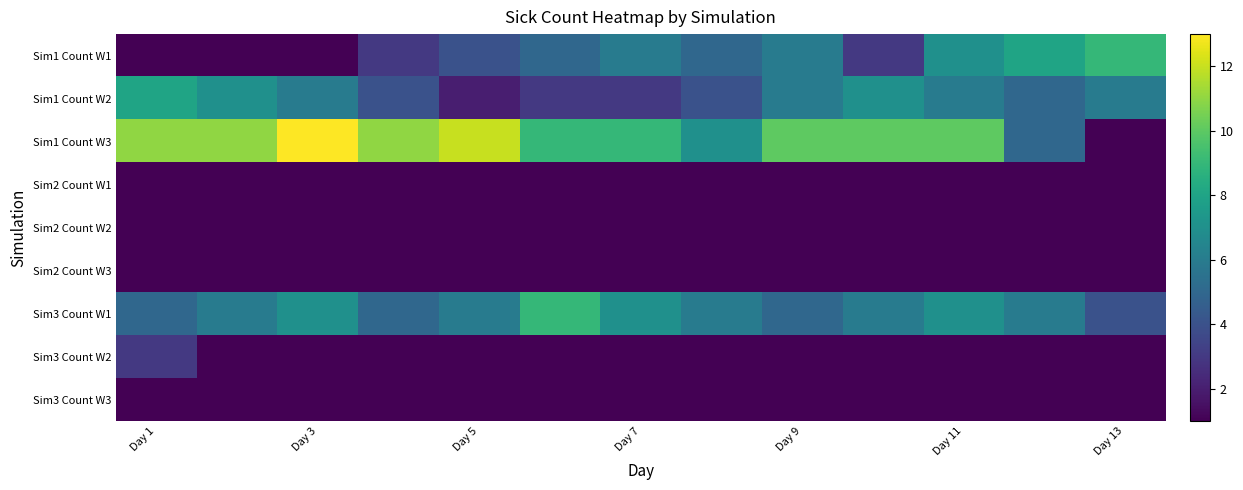

List the series in order of their peak value, lowest first.

Sim2 Count W2, Sim2 Count W3, Sim3 Count W3, Sim2 Count W1, Sim3 Count W2, Sim1 Count W2, Sim1 Count W1, Sim3 Count W1, Sim1 Count W3